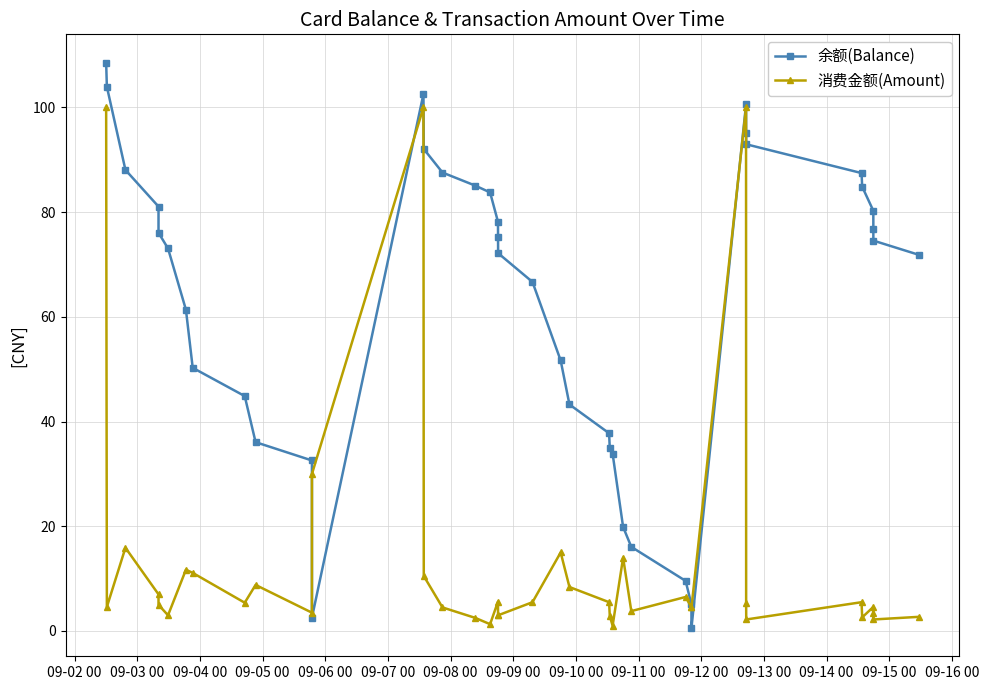

Which series ends up on top after the final intersection of 消费金额(Amount) and 余额(Balance)?

余额(Balance)